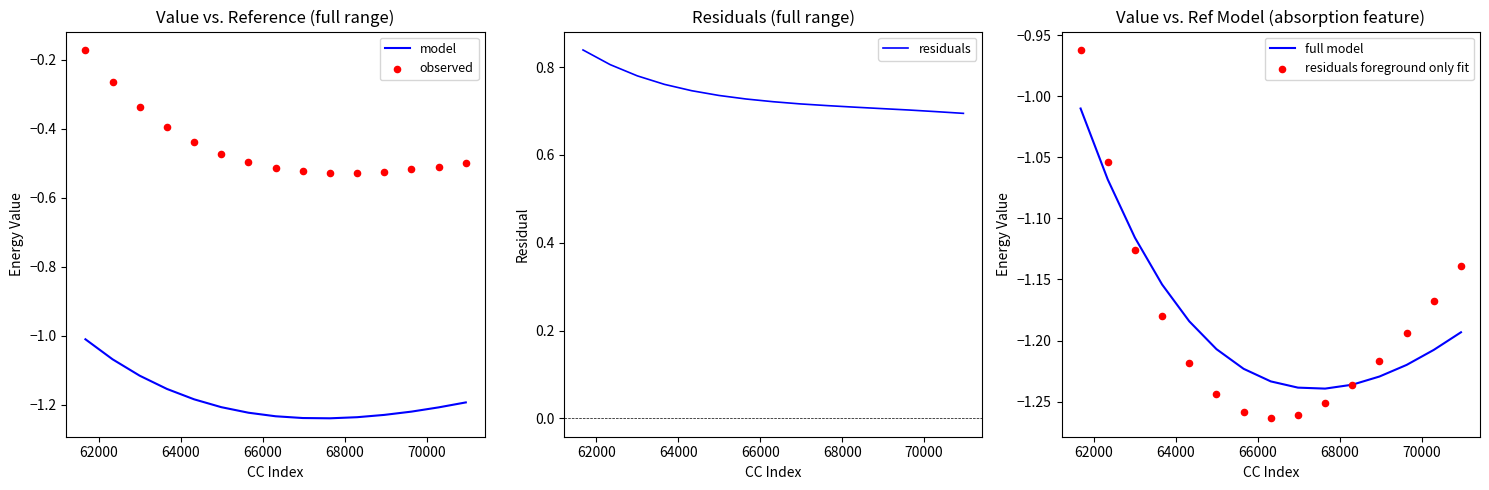

Which series has the widest spread of Y values?

observed